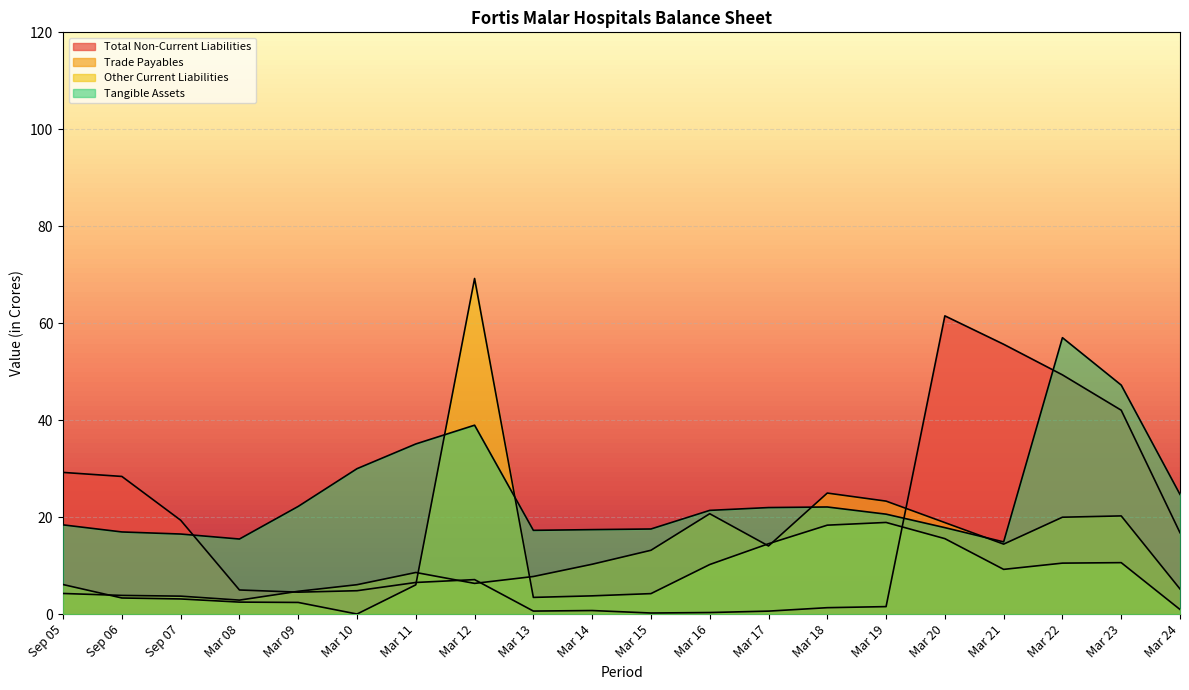

What is the value of the Tangible Assets point at the 12th from the left?

21.4